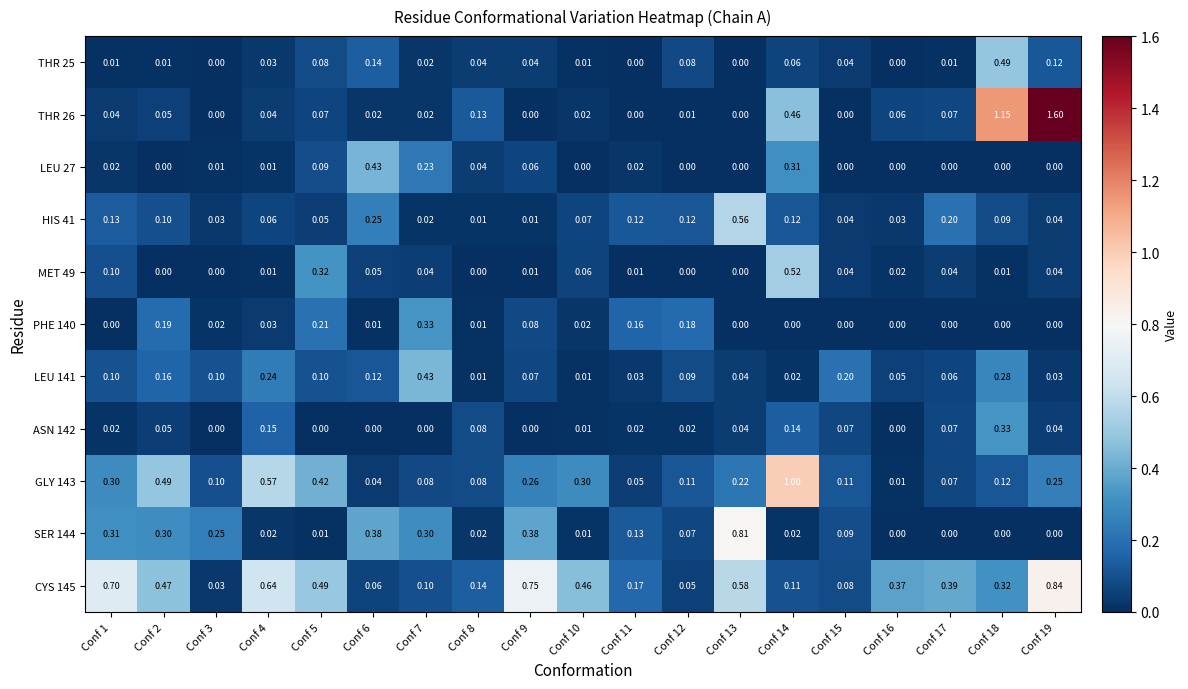

Is the value of HIS 41 at Conf 16 greater than the value of GLY 143 at Conf 7?

No